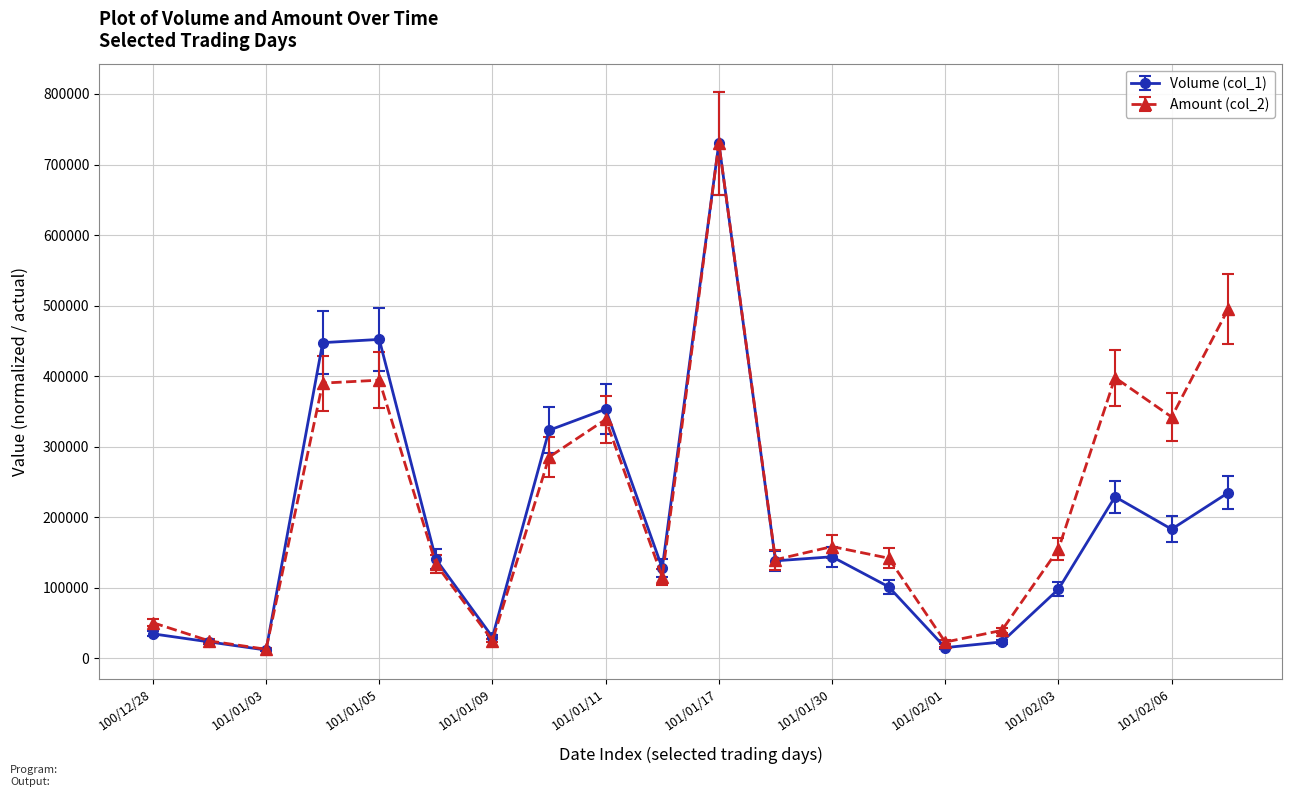

What is the lowest value of the Amount (col_2) series?

12600.0